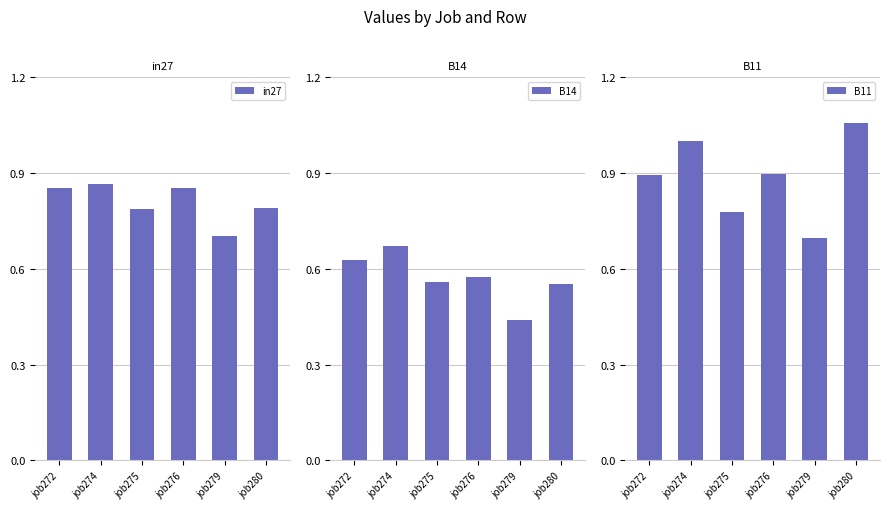

Which series has the widest spread of values?

B11